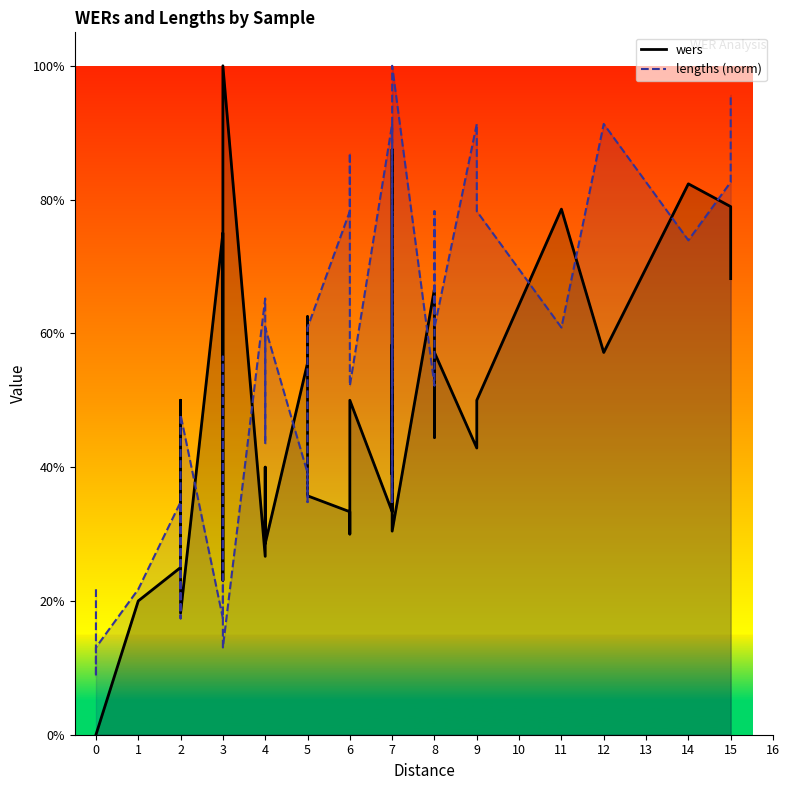

True or false: wers has more than 0 points higher than both neighbors.

True